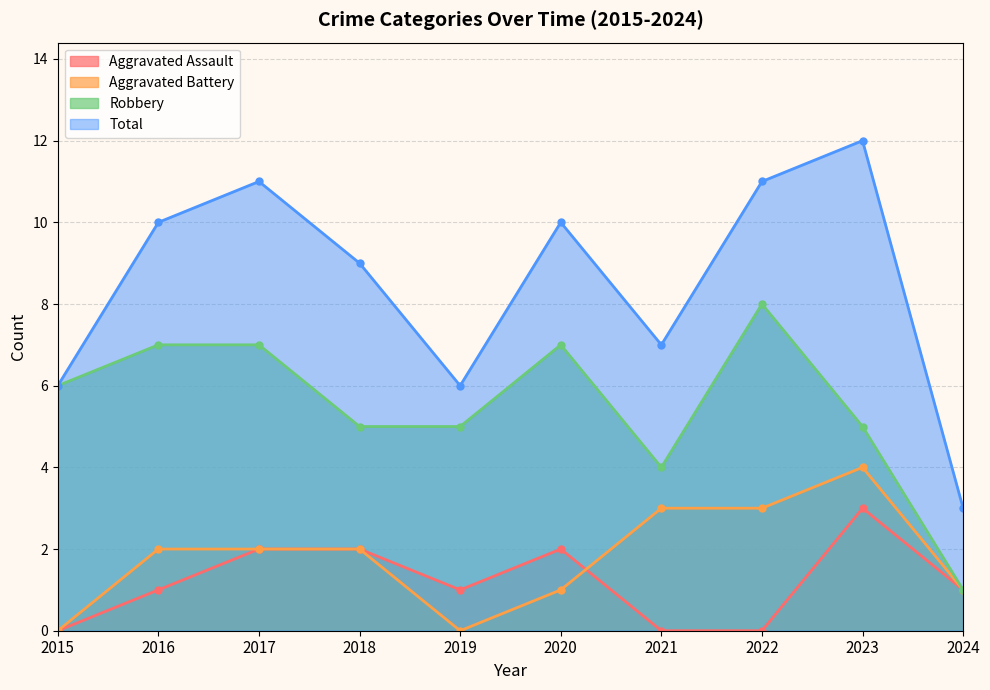

True or false: Robbery and Total cross at least once.

False